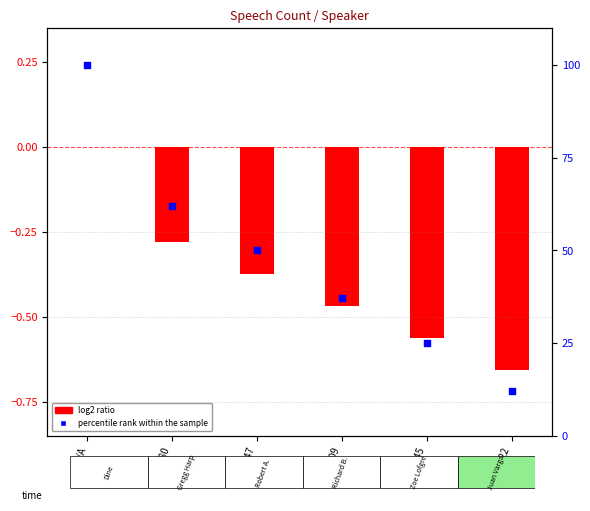

What are all the series names shown in the legend?

log2 ratio, percentile rank within the sample